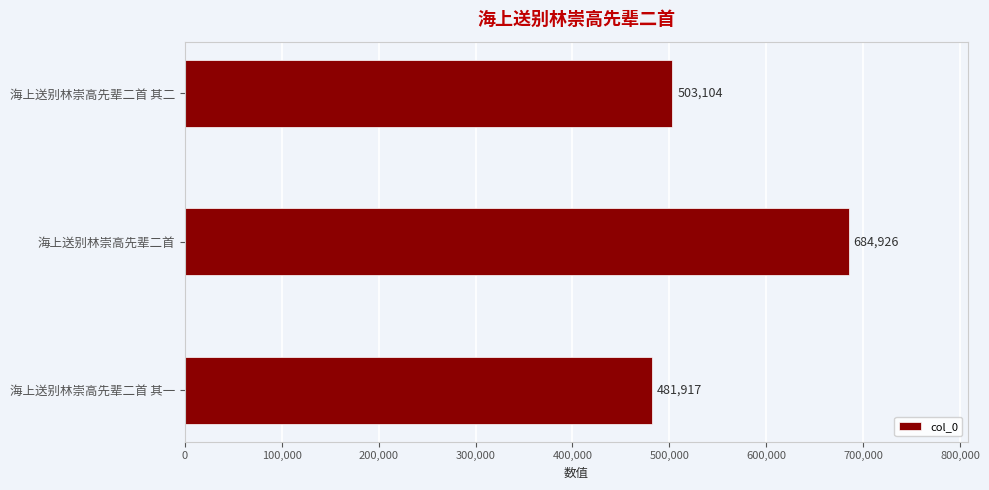

At which label is the value closest to 583421?

海上送别林崇高先辈二首 其二